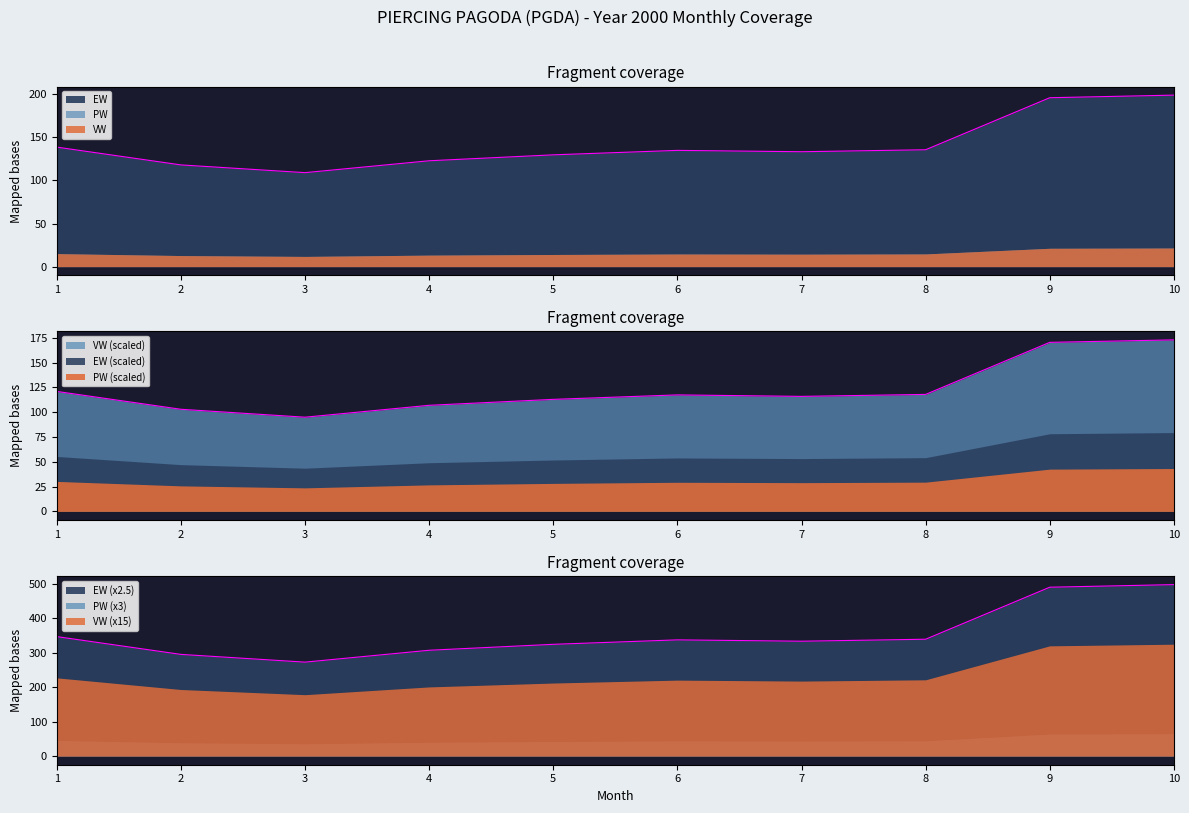

Is it true that EW equals 109.0 at 3?

True